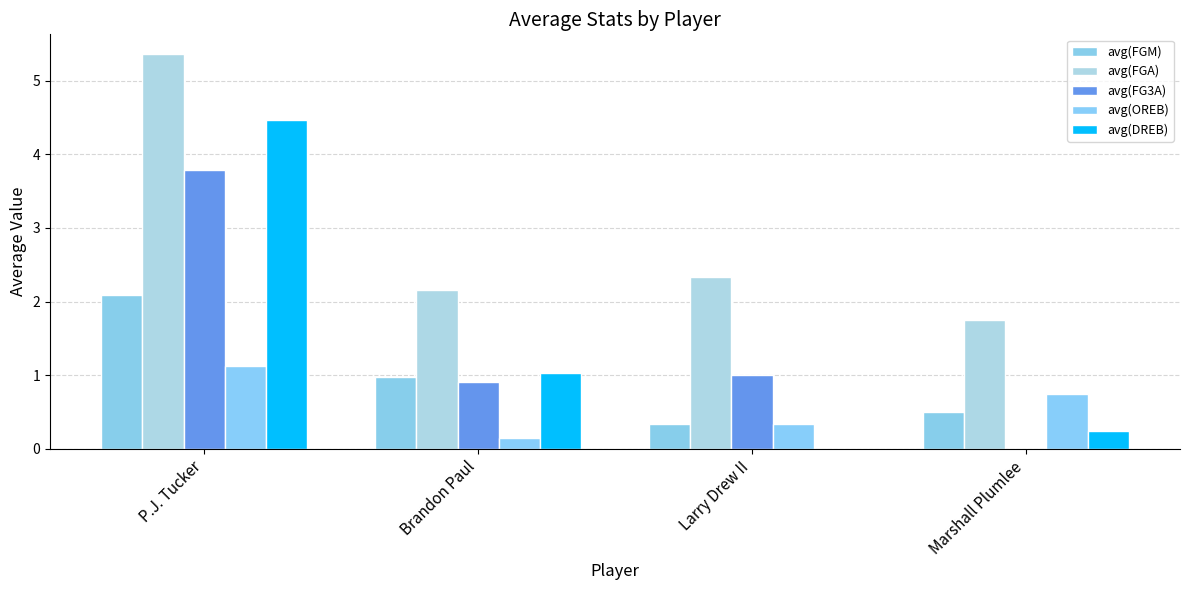

Rank the series at P.J. Tucker from lowest to highest value.

avg(OREB), avg(FGM), avg(FG3A), avg(DREB), avg(FGA)